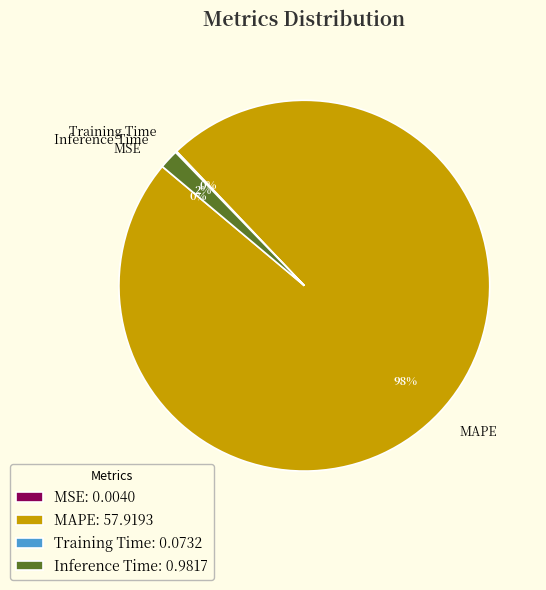

Does MAPE account for over 50% of the chart?

Yes